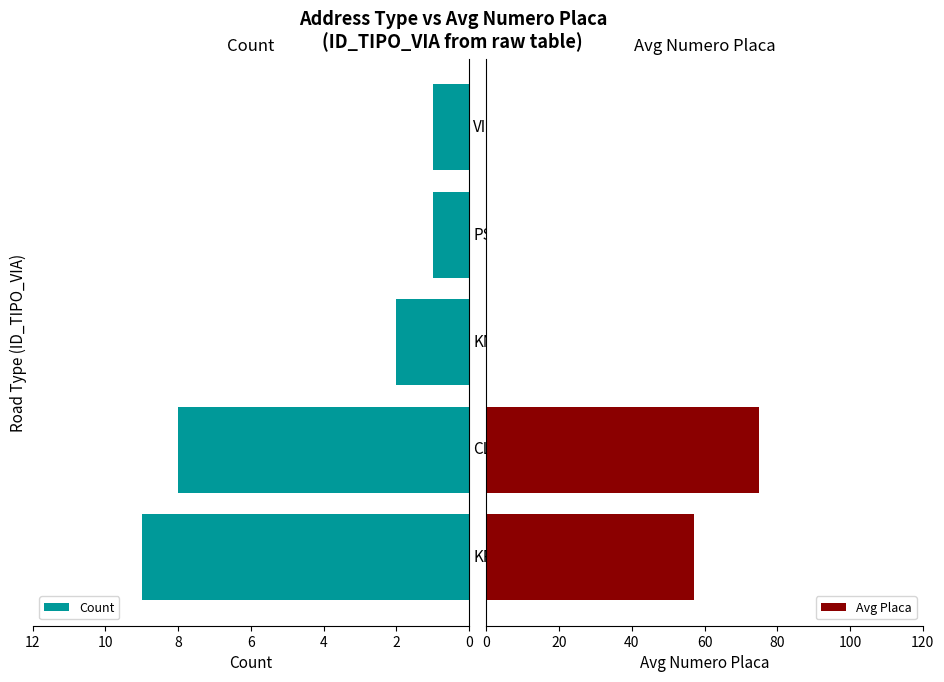

Reading right to left, list all the values displayed in this chart.

Count: 1	1	2	8	9
Avg Placa: 0	0	0	75	57